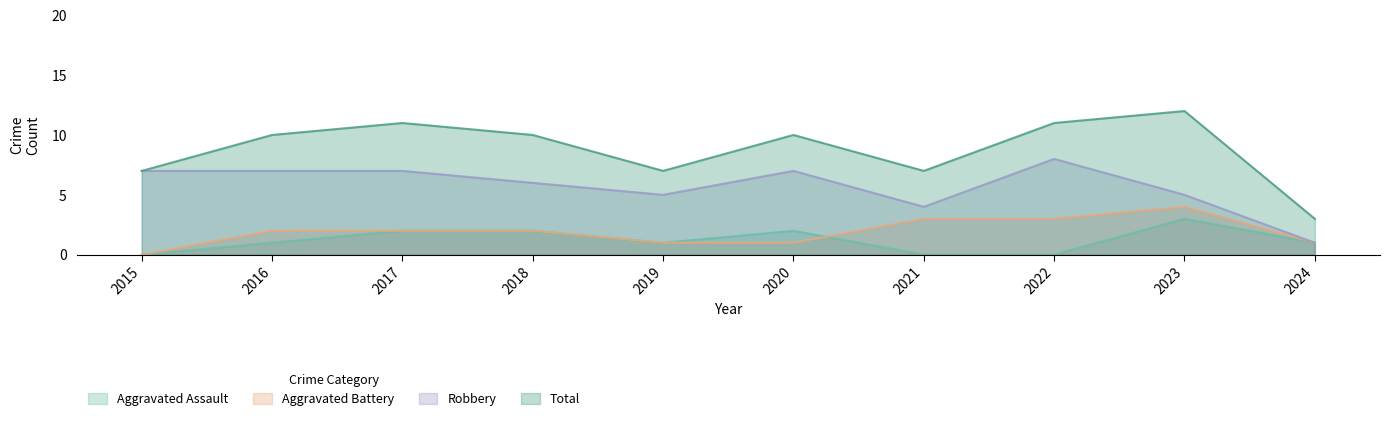

What is the maximum value for Aggravated Assault?

3